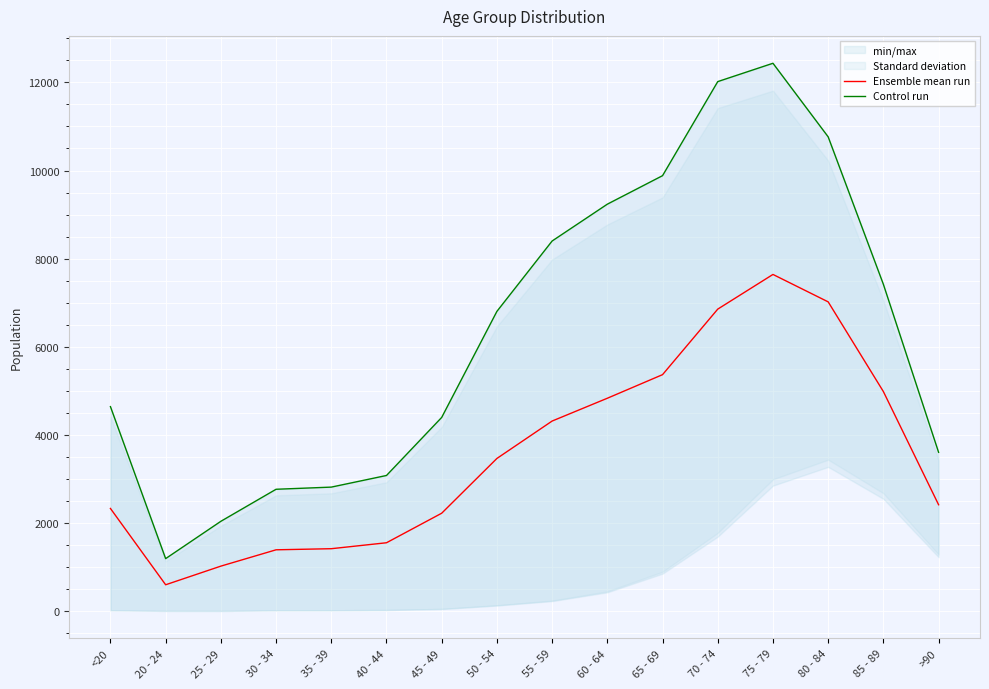

Rank the series at 45 - 49 from highest to lowest value.

Control run, Ensemble mean run